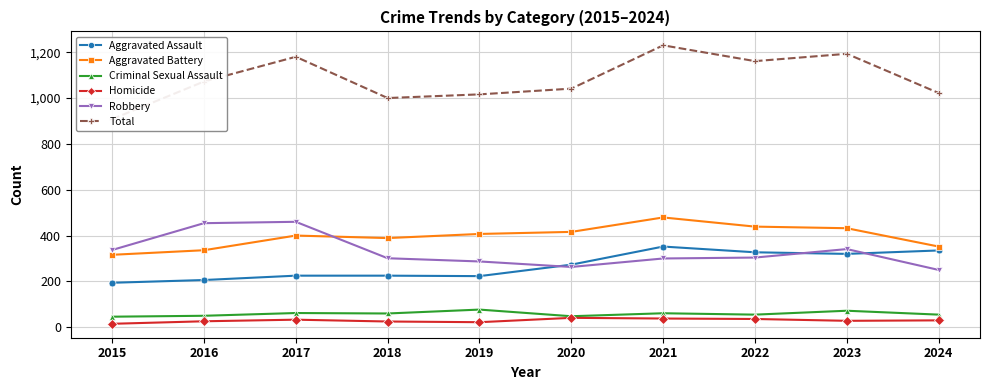

Is this an area chart (filled region under the line)?

No